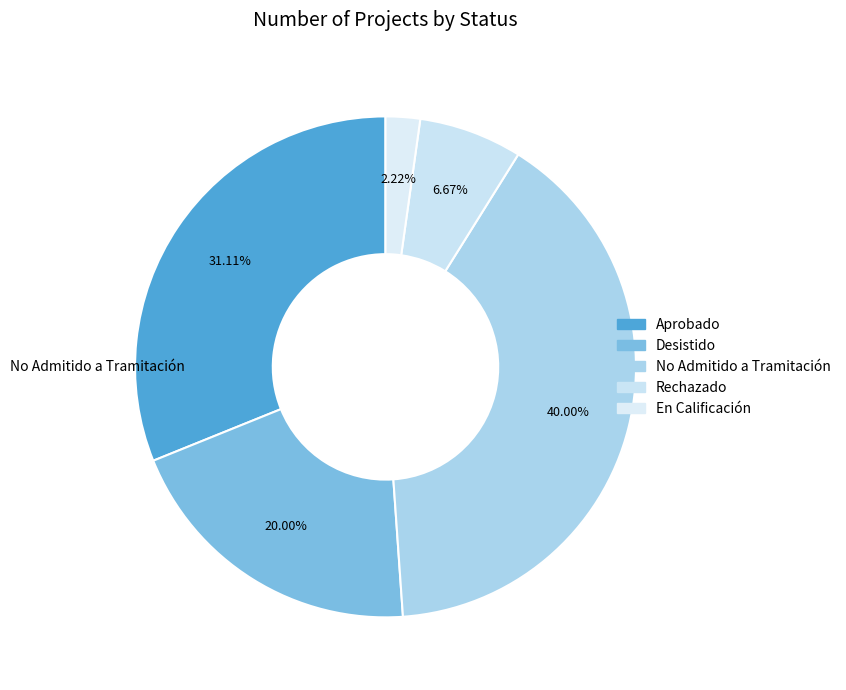

What is the largest slice in the pie chart?

No Admitido a Tramitación